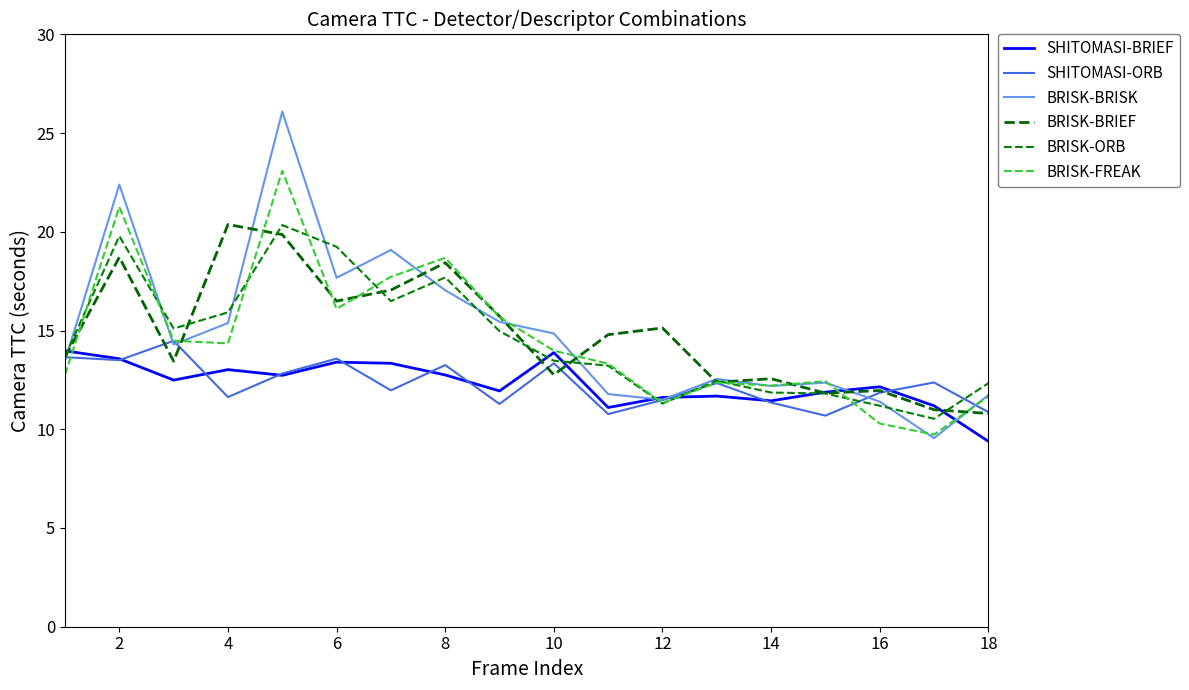

How many times do SHITOMASI-ORB and BRISK-BRISK cross each other?

5